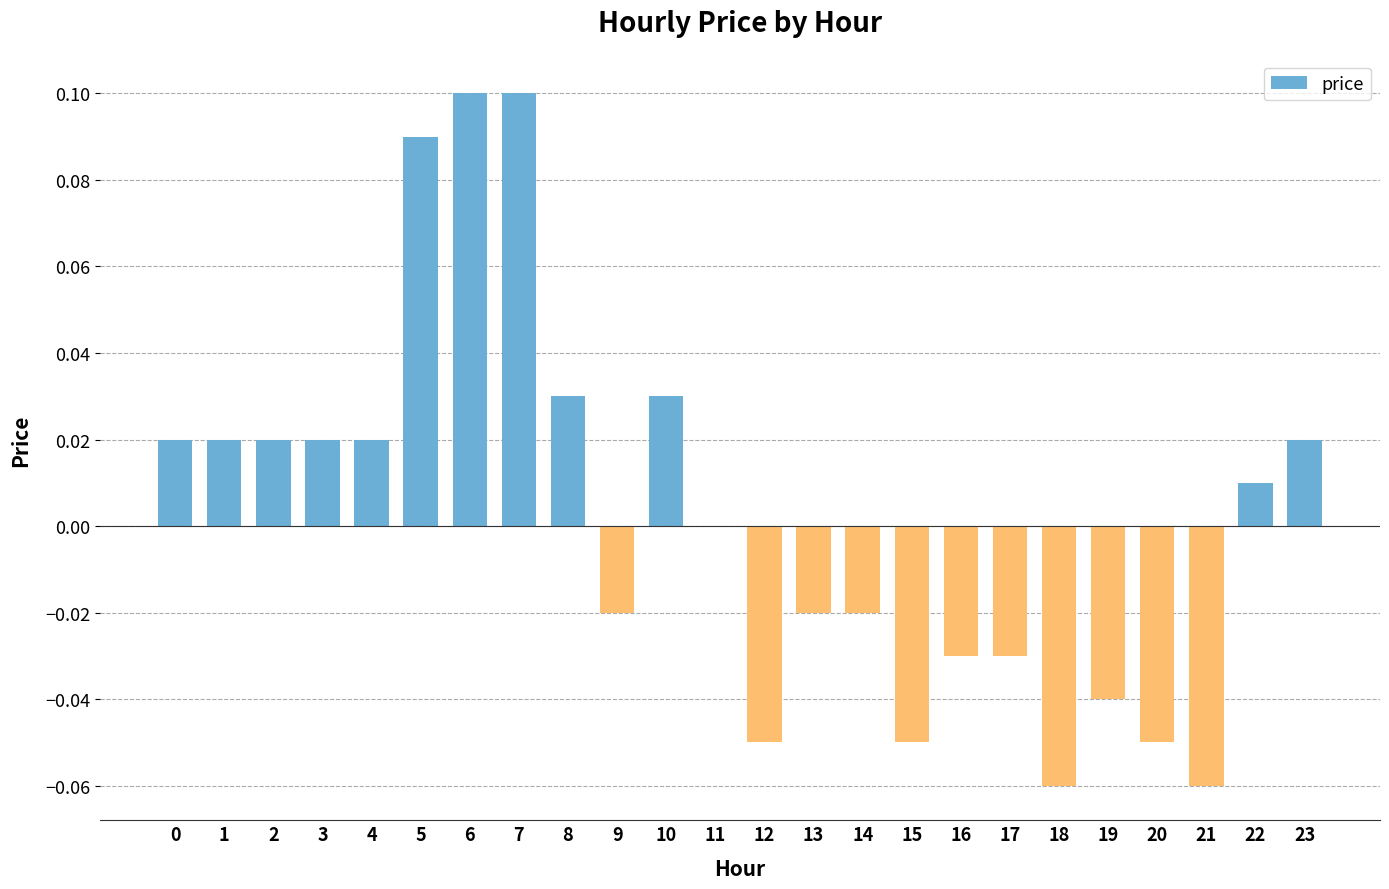

True or false: the data shows 0.0 at 5.

False